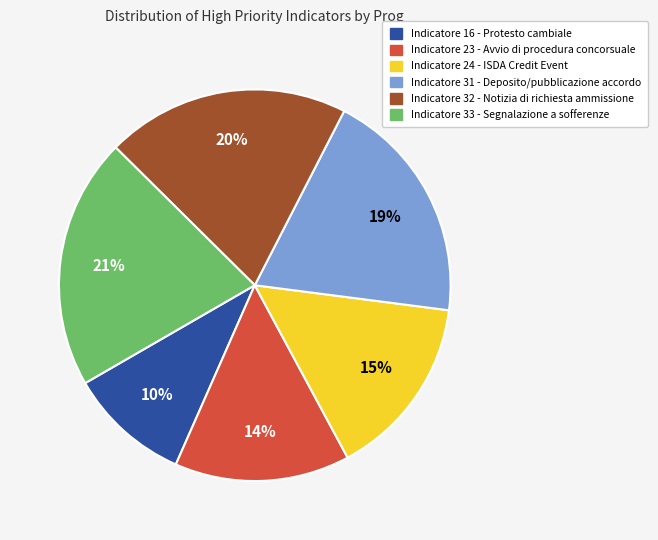

Rank the categories by value from lowest to highest.

Indicatore 16 - Protesto cambiale, Indicatore 23 - Avvio di procedura concorsuale, Indicatore 24 - ISDA Credit Event, Indicatore 31 - Deposito/pubblicazione accordo, Indicatore 32 - Notizia di richiesta ammissione, Indicatore 33 - Segnalazione a sofferenze